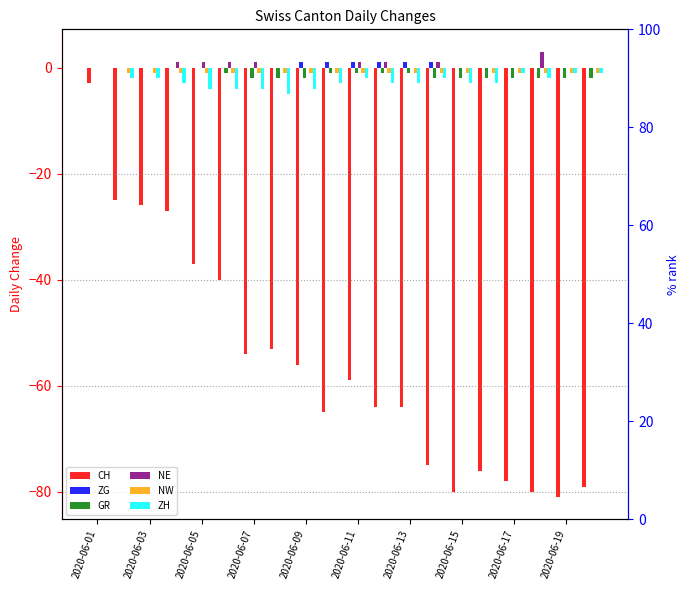

Does the chart contain any negative values?

Yes